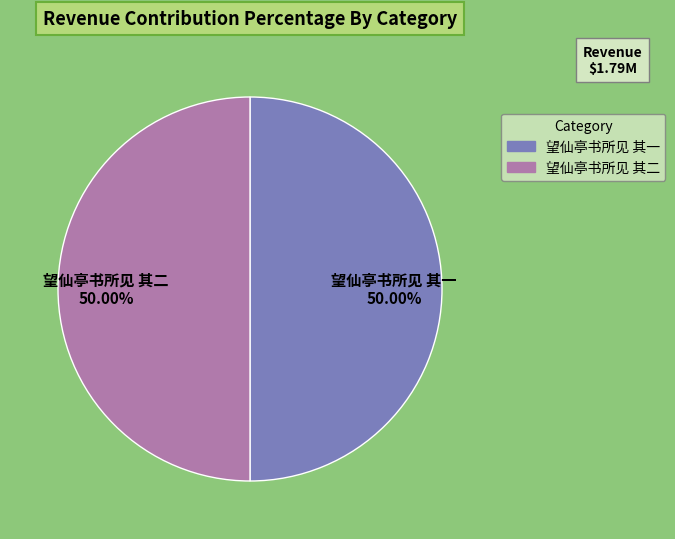

True or false: 望仙亭书所见 其一 accounts for 37% of the total.

False